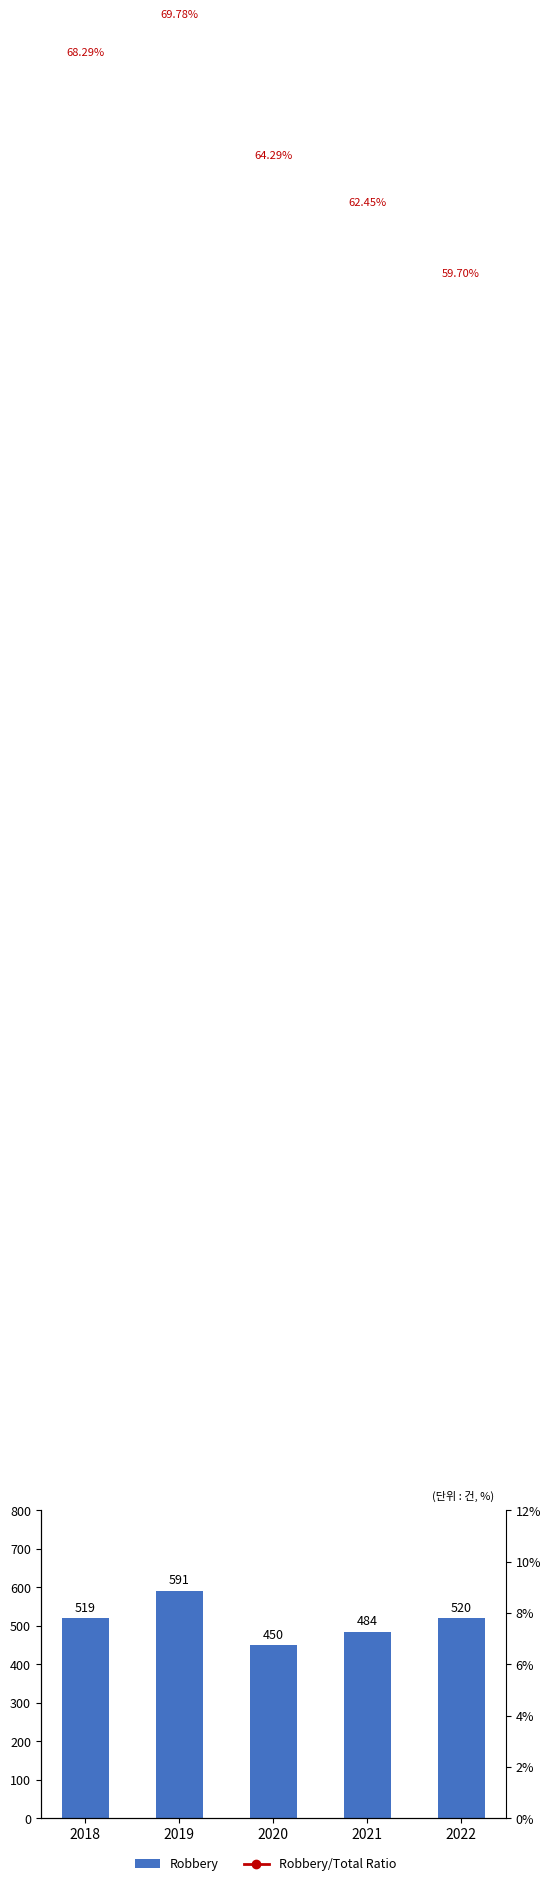

Reading left to right, transcribe all the data shown in this chart.

Robbery: 519.0	591.0	450.0	484.0	520.0
Robbery/Total Ratio: 0.7	0.7	0.6	0.6	0.6